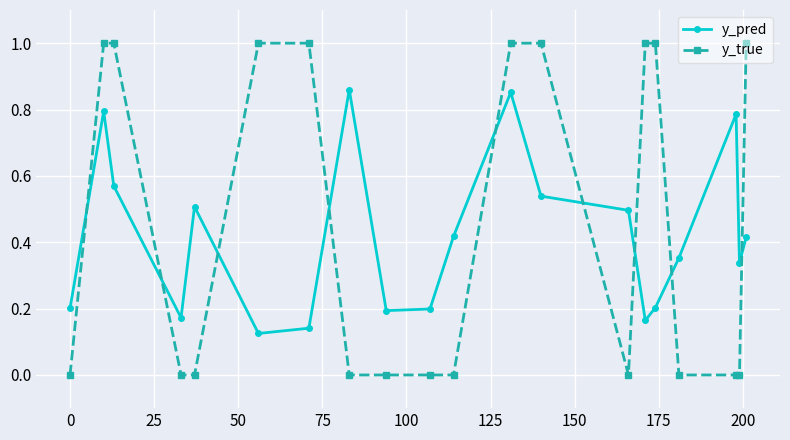

How many times do y_pred and y_true cross each other?

9